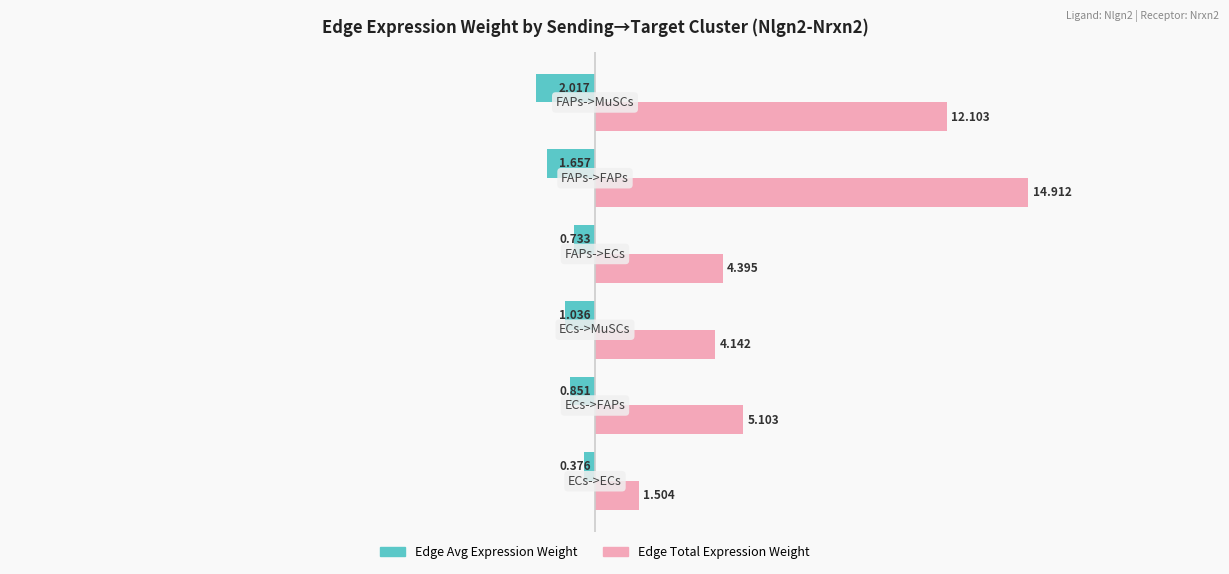

At how many categories does at least one series exceed 5?

3